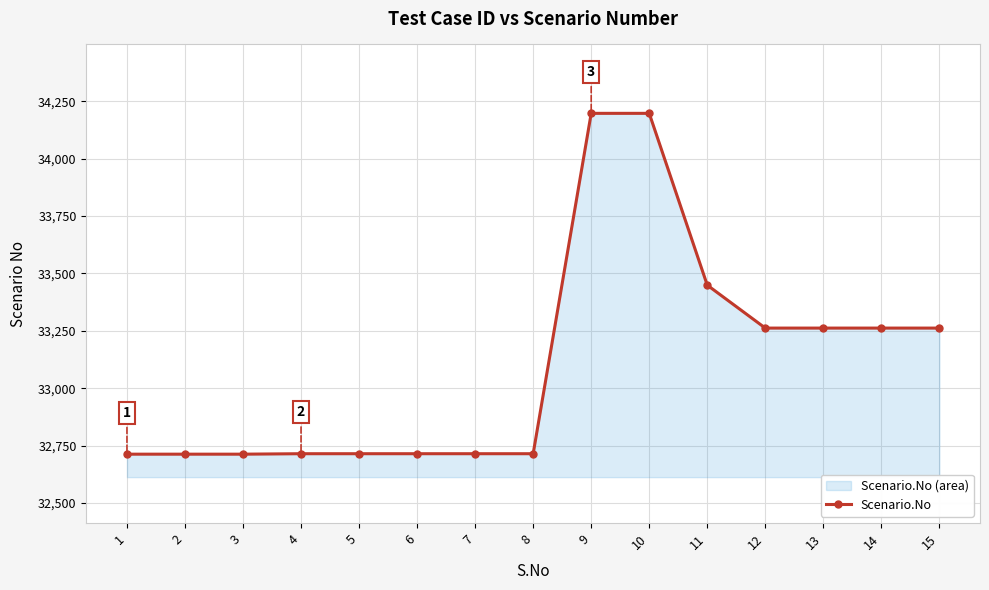

At which label is the value closest to 33455?

11